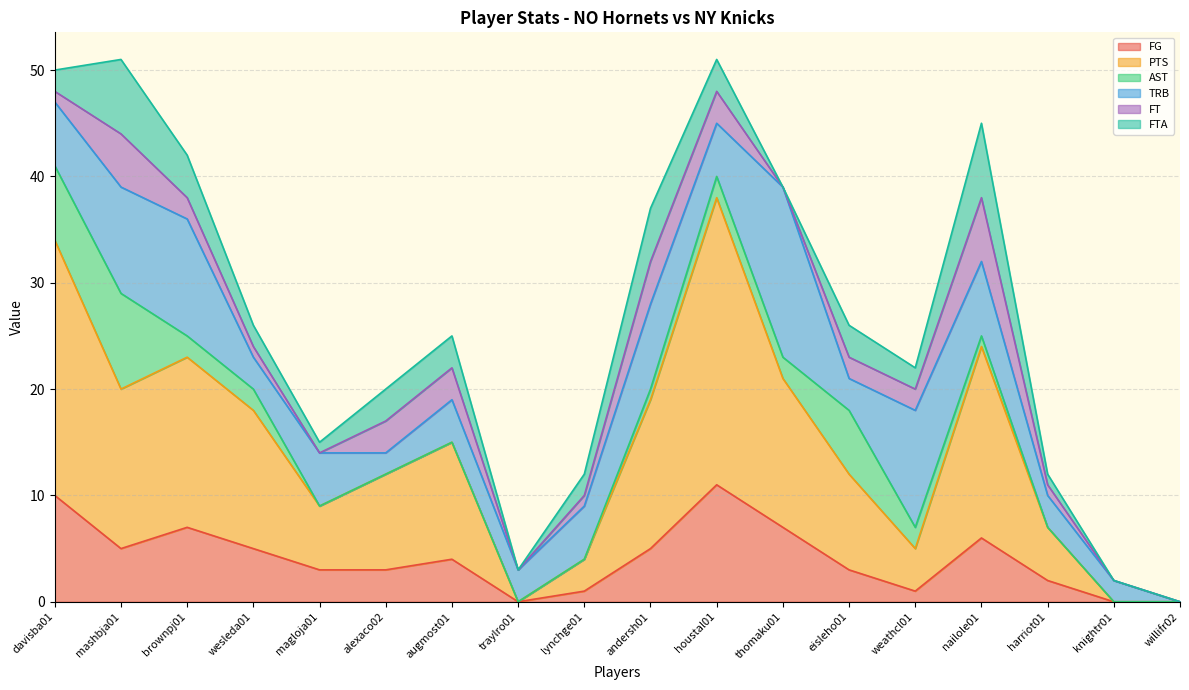

Where is the first local minimum for PTS?

mashbja01